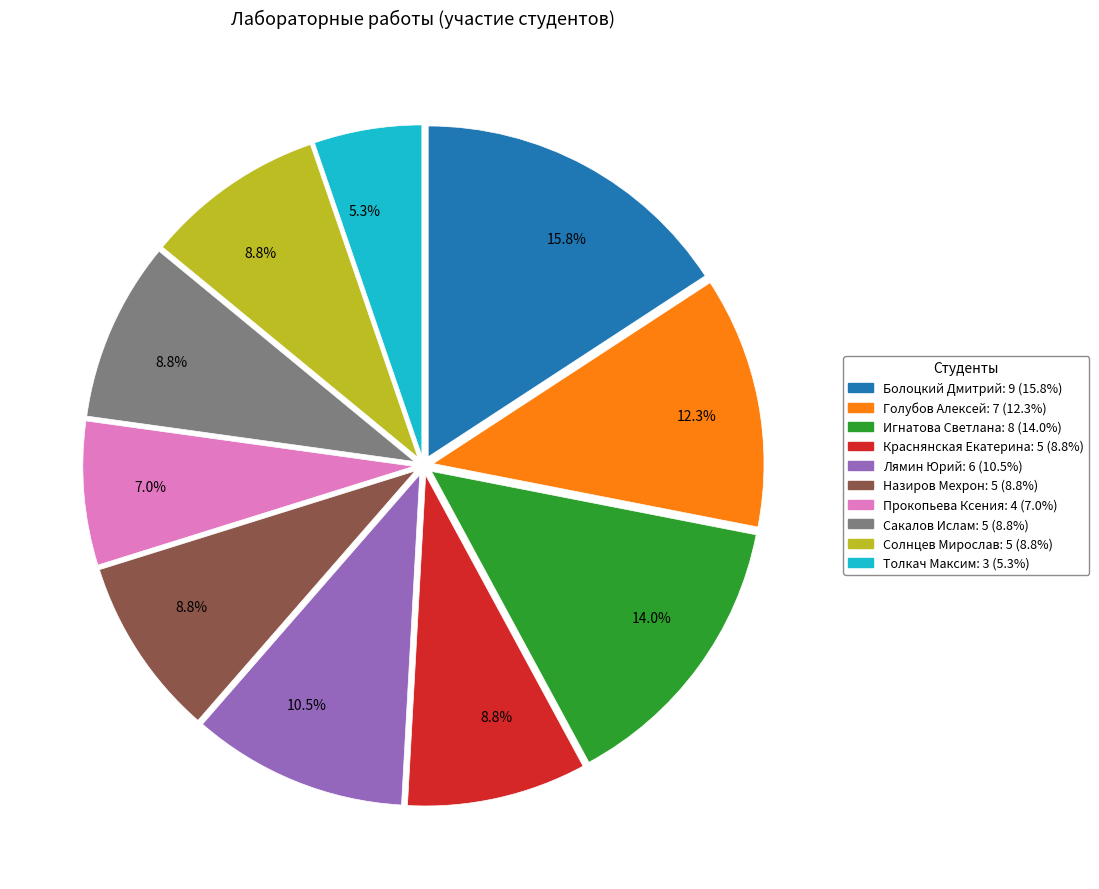

To the nearest percent, what portion does Солнцев Мирослав represent?

9%